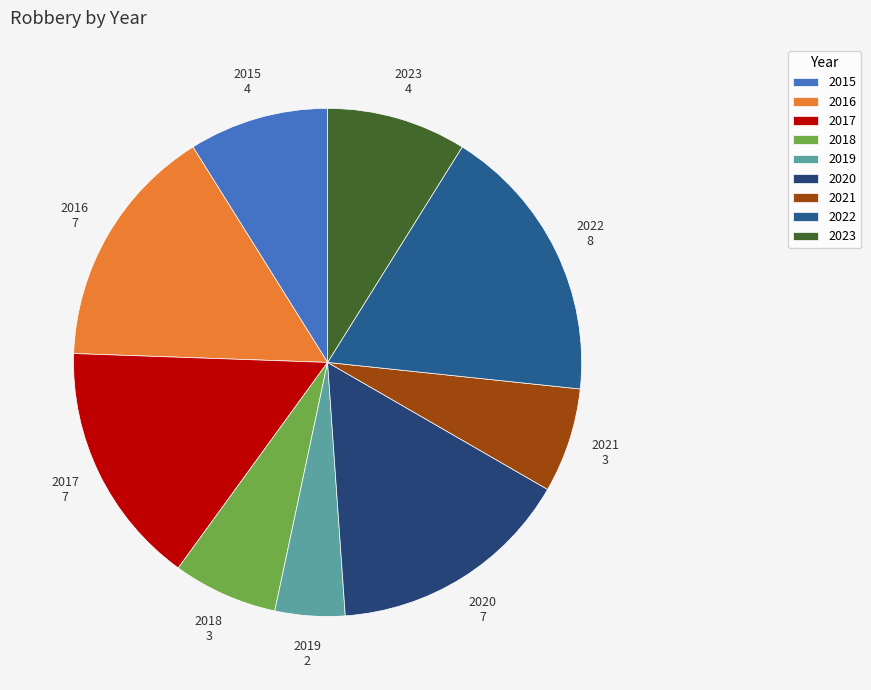

Which slice is the smallest?

2019